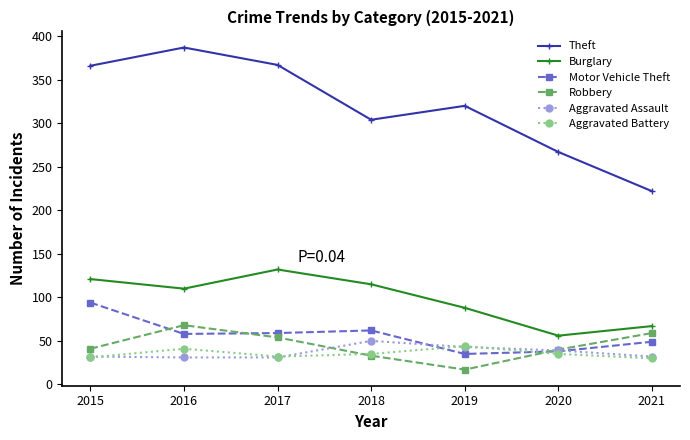

True or false: Robbery and Theft intersect in this chart.

False